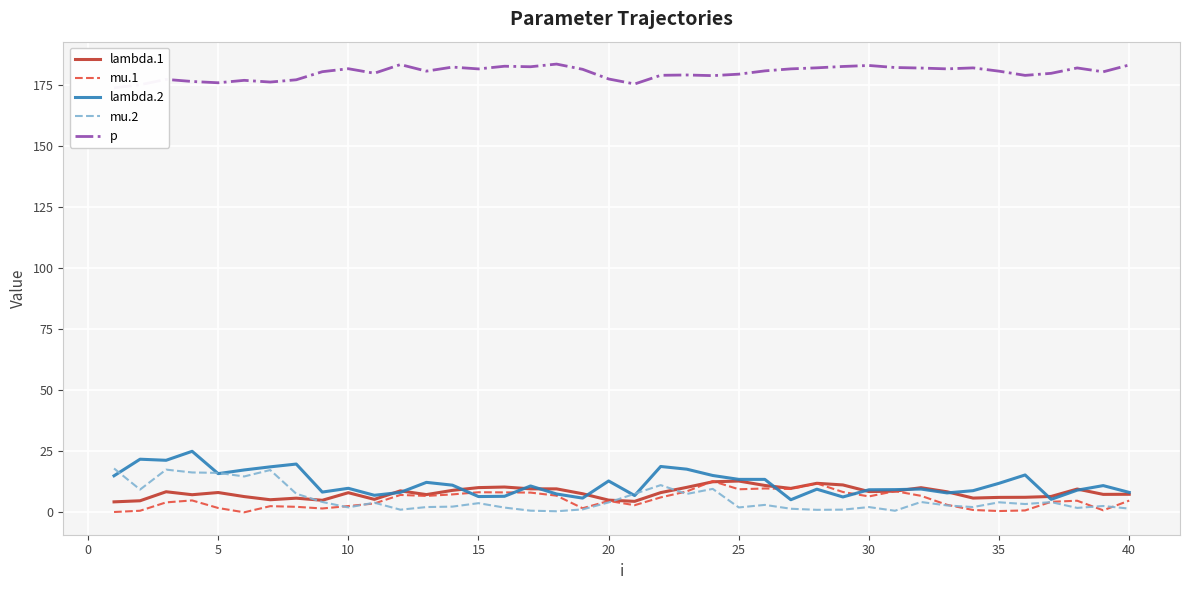

True or false: p and mu.2 intersect in this chart.

False